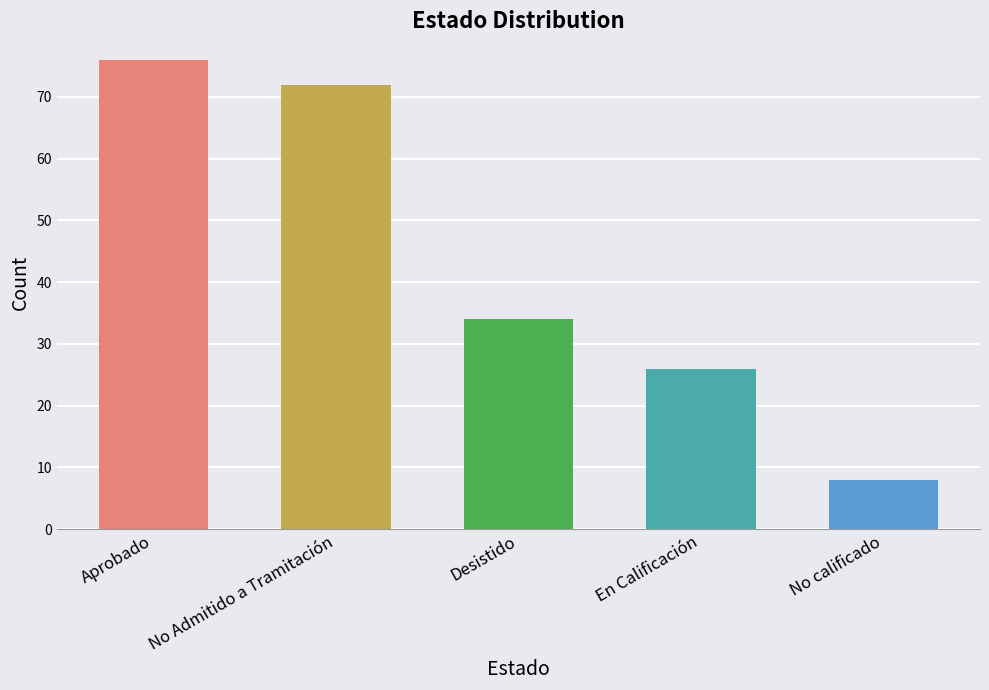

What is the change in value from Aprobado to No Admitido a Tramitación?

-4